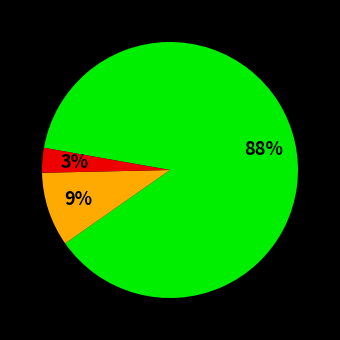

Does any single category account for the majority?

Yes